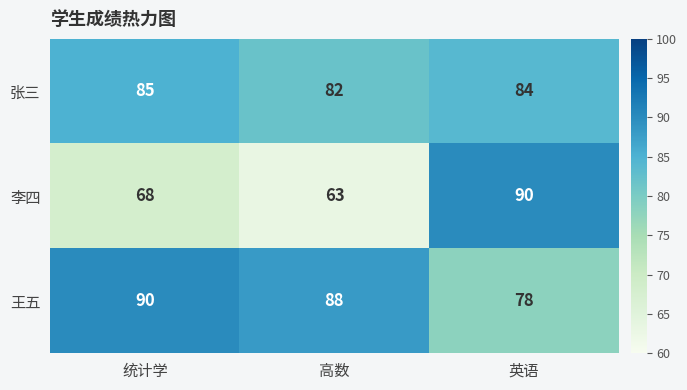

Reading left to right, extract all data points from this chart.

张三: 85	82	84
李四: 68	63	90
王五: 90	88	78